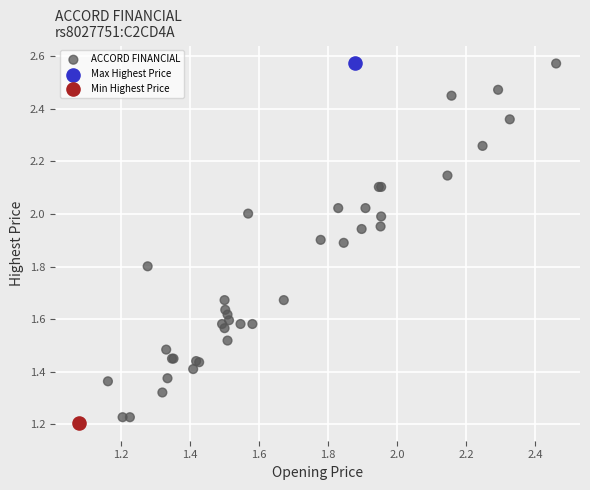

What are all the series names shown in the legend?

ACCORD FINANCIAL, Max Highest Price, Min Highest Price